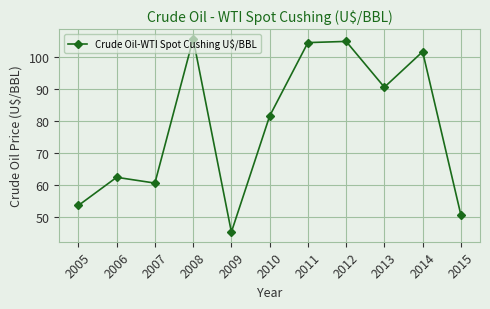

How many data points are above 81?

6